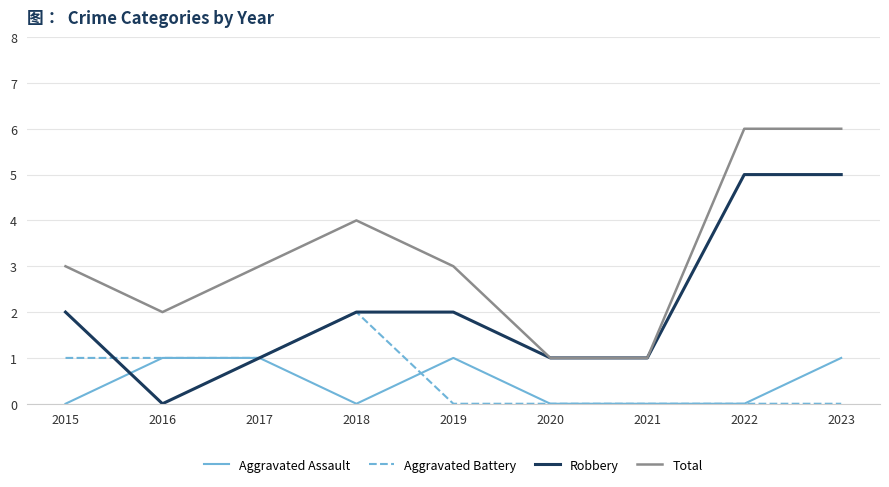

Reading right to left, transcribe all the data shown in this chart.

Aggravated Assault: 1	0	0	0	1	0	1	1	0
Aggravated Battery: 0	0	0	0	0	2	1	1	1
Robbery: 5	5	1	1	2	2	1	0	2
Total: 6	6	1	1	3	4	3	2	3